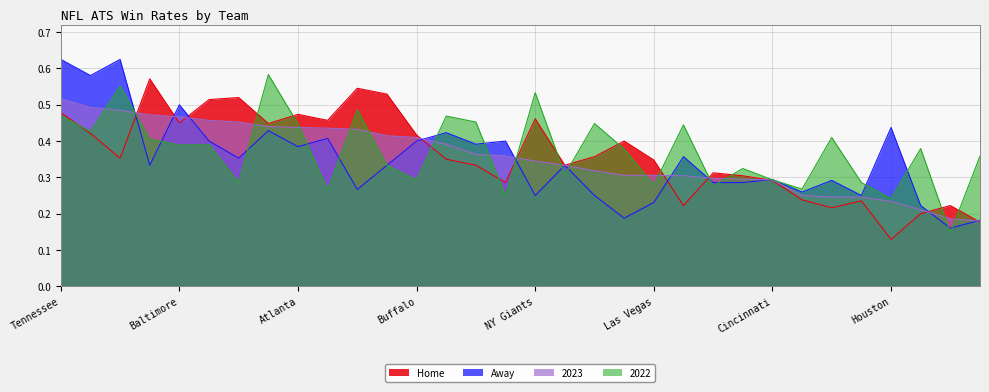

Count the 2023 values in the range 0 to 1.

32